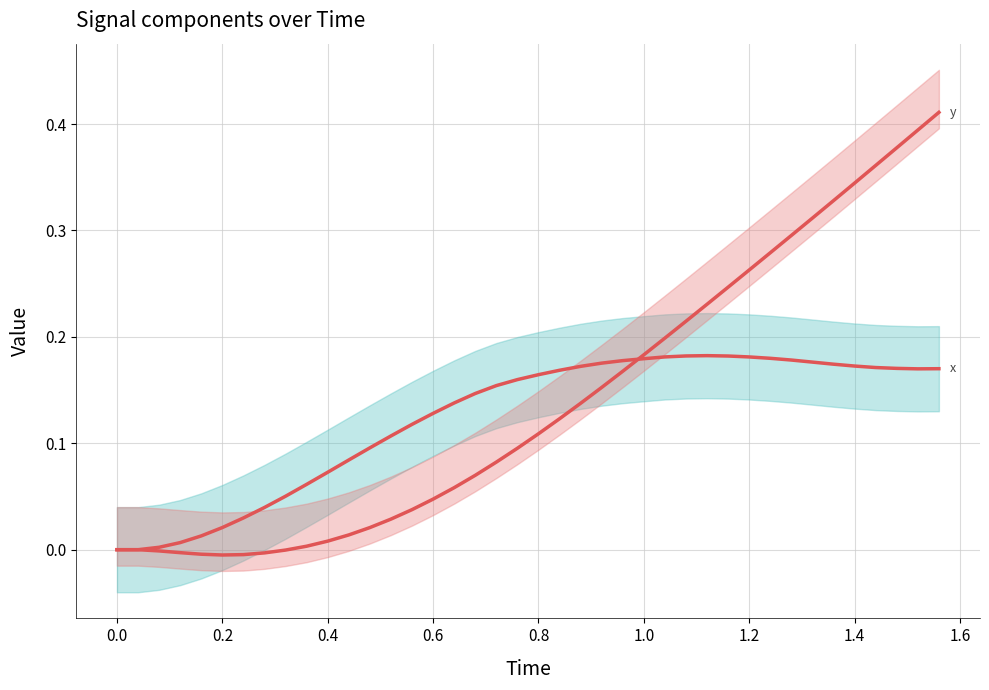

The y_line series shows 0.1 at 31. True or false?

False